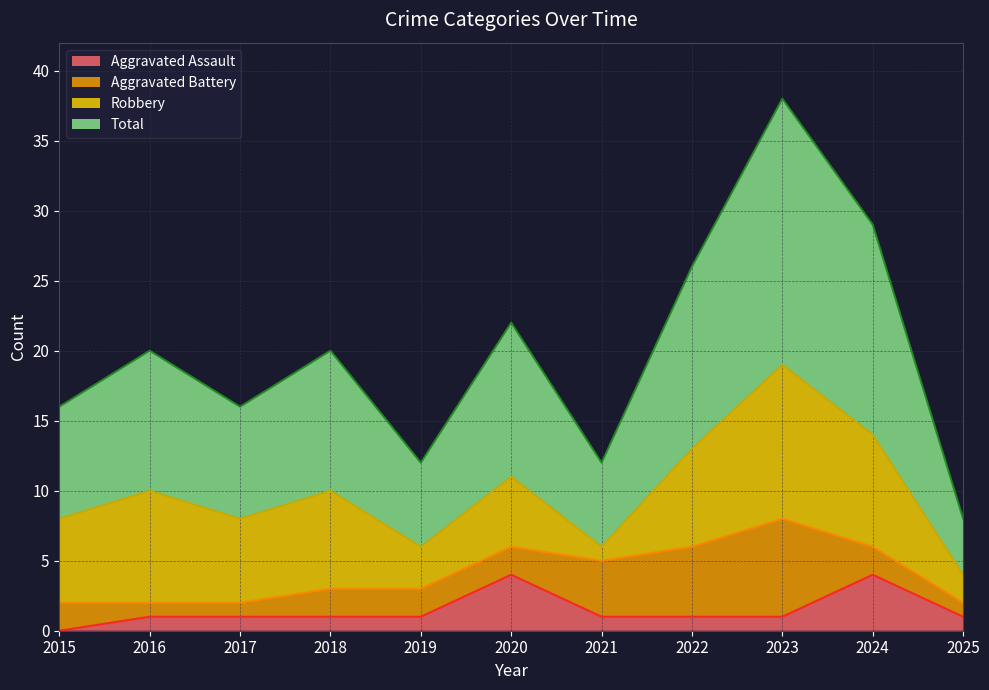

What value does the Aggravated Assault series have at 2021?

1